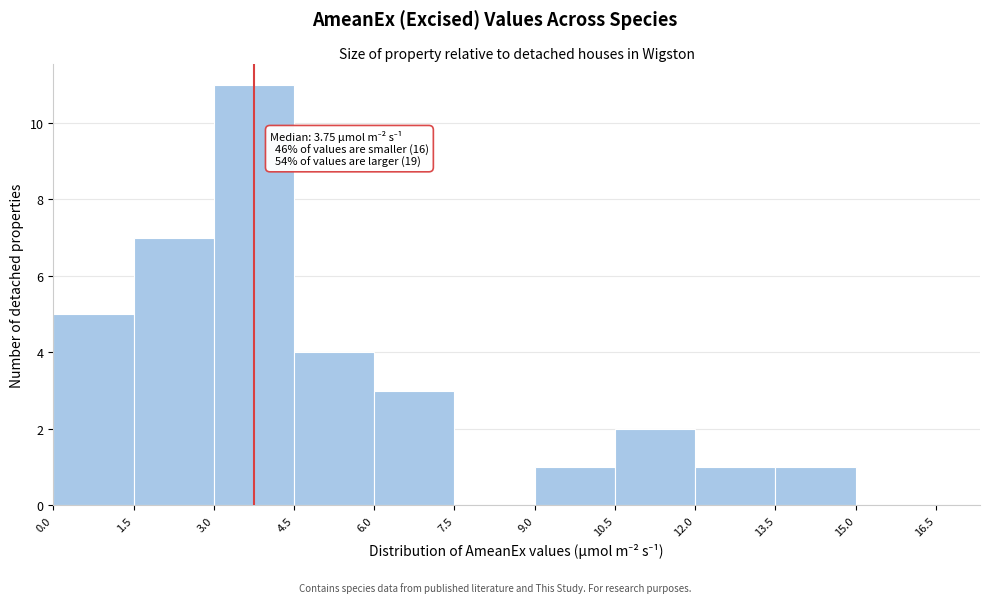

Which range on the x-axis has the tallest bar?

3.0 to 4.5